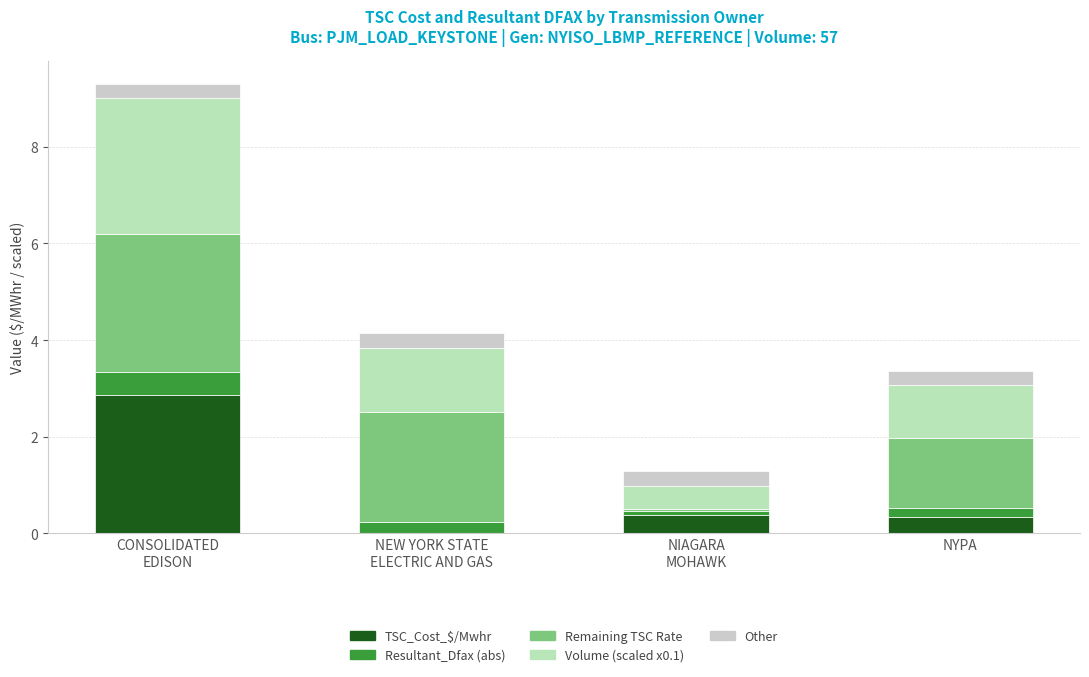

What is the sum of the Remaining TSC Rate values at NIAGARA
MOHAWK and NYPA?

1.5